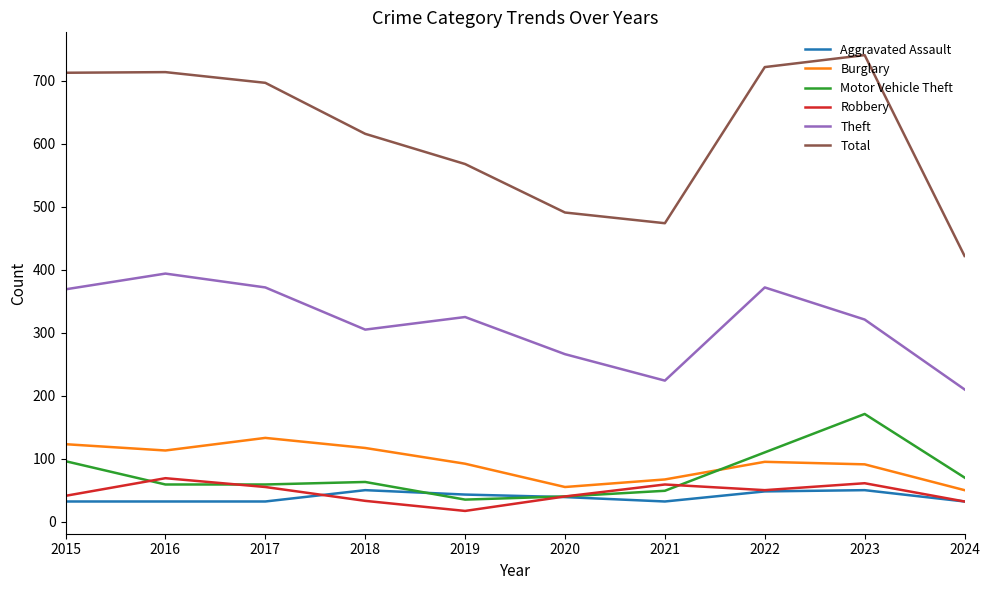

What is the average value of the Burglary series?

94